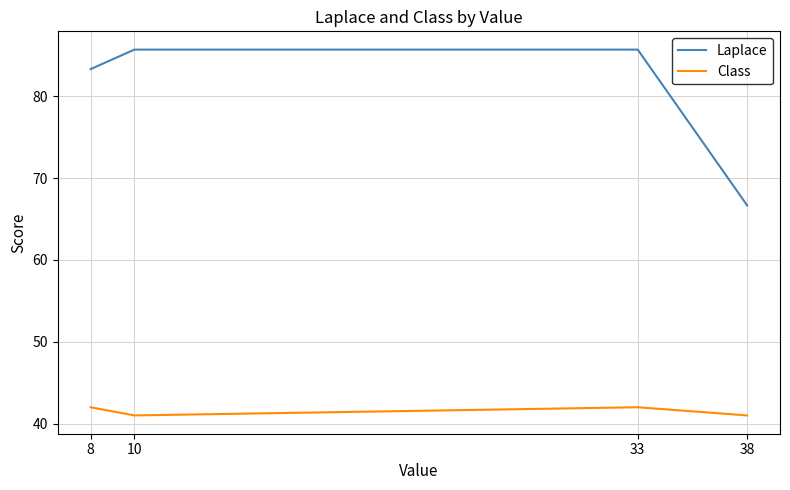

How many lines are shown in the chart?

2